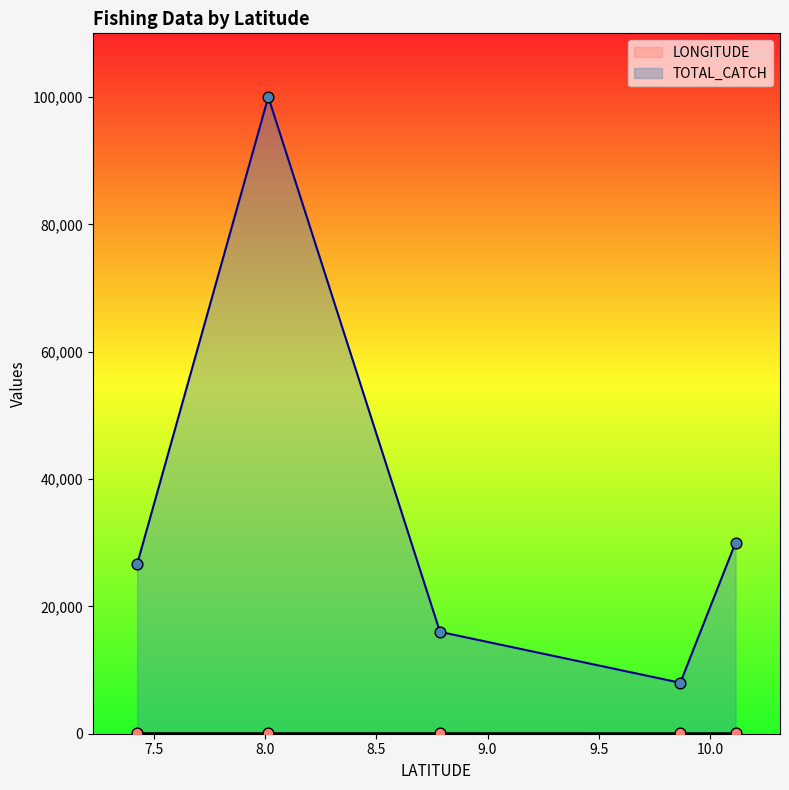

What are all the series names shown in the legend?

LONGITUDE, TOTAL_CATCH